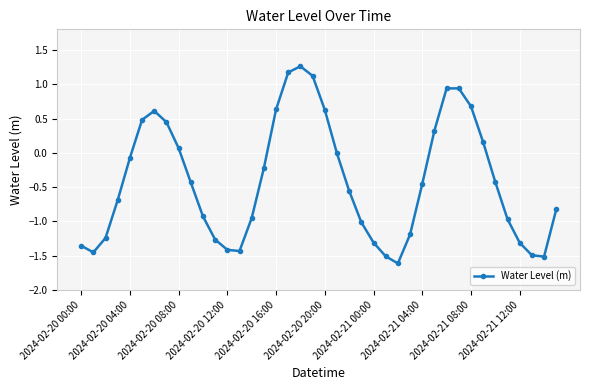

What is the smallest value displayed?

-1.6